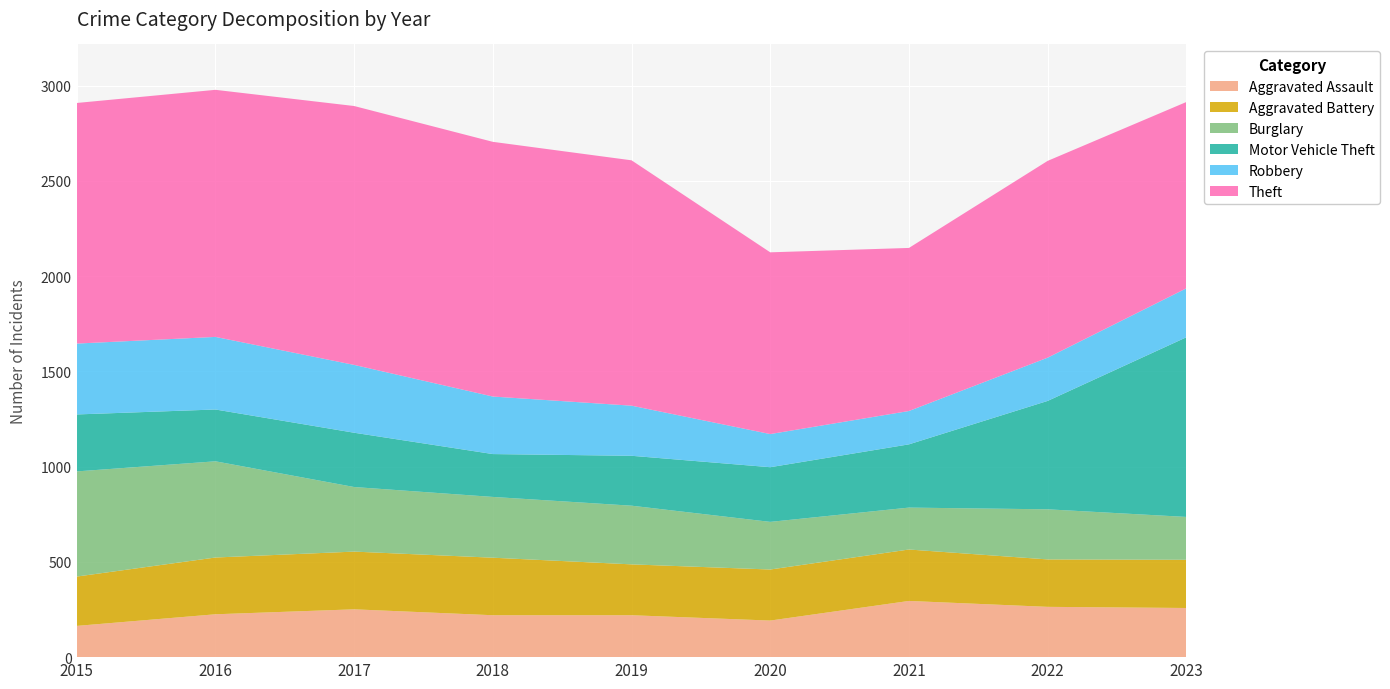

Reading left to right, what are all the values shown in this chart?

Aggravated Assault: 164	225	251	220	220	192	295	264	258
Aggravated Battery: 259	298	303	302	267	268	270	249	253
Burglary: 552	505	339	319	308	250	220	263	225
Motor Vehicle Theft: 299	272	285	225	262	287	332	569	943
Robbery: 372	381	356	302	263	174	175	227	257
Theft: 1263	1297	1359	1337	1288	954	856	1033	978